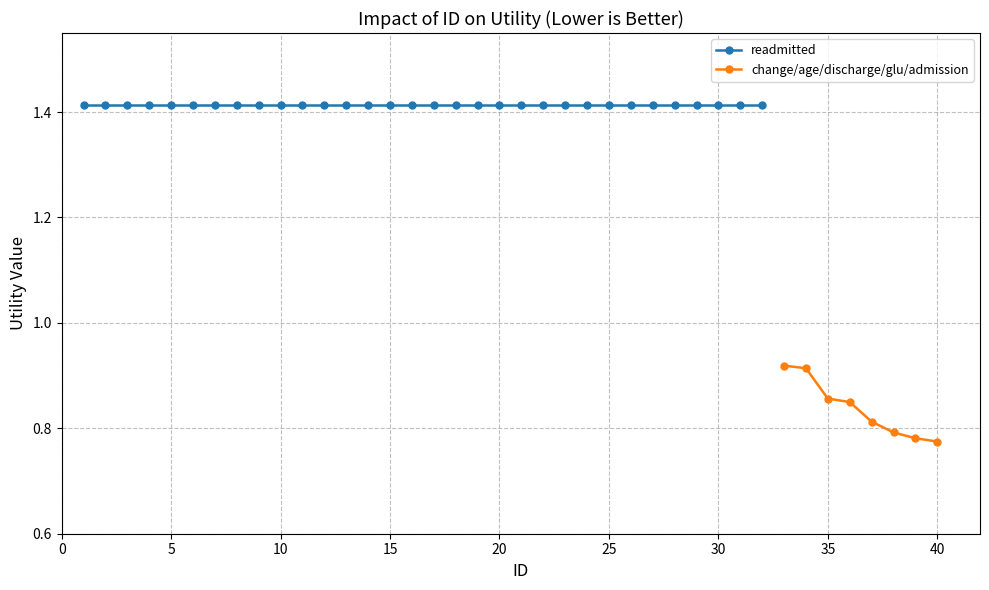

What is the smallest value displayed?

0.8